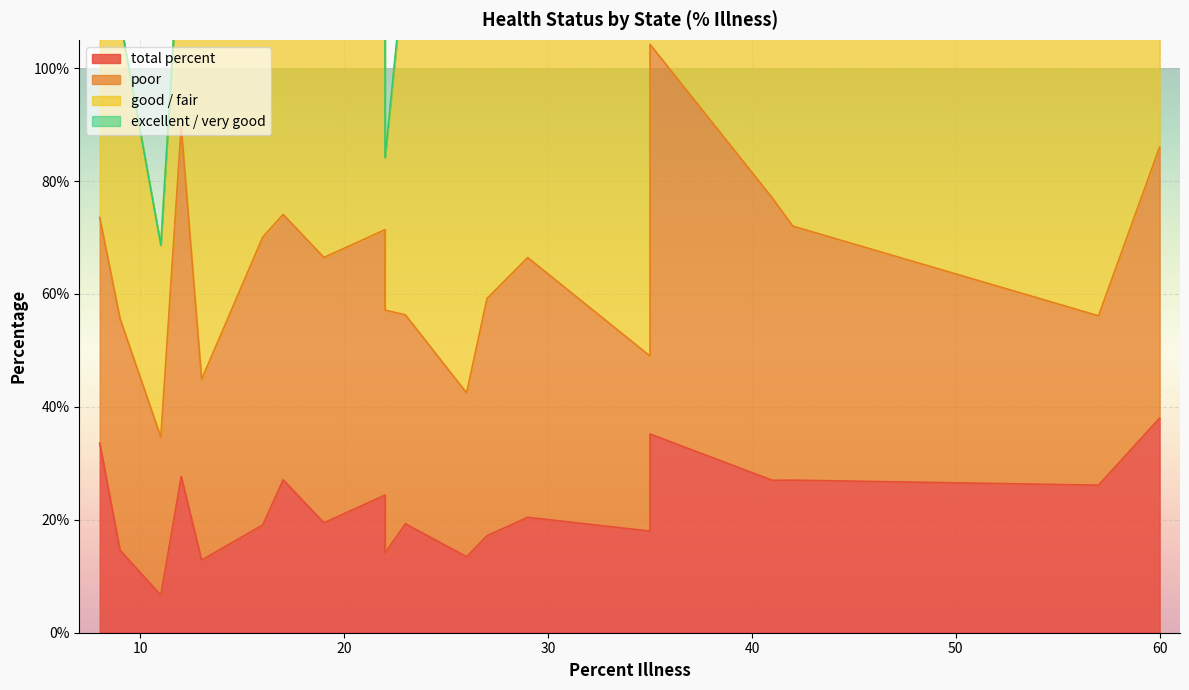

What is the difference between the second highest and minimum values in the good / fair series?

41.0